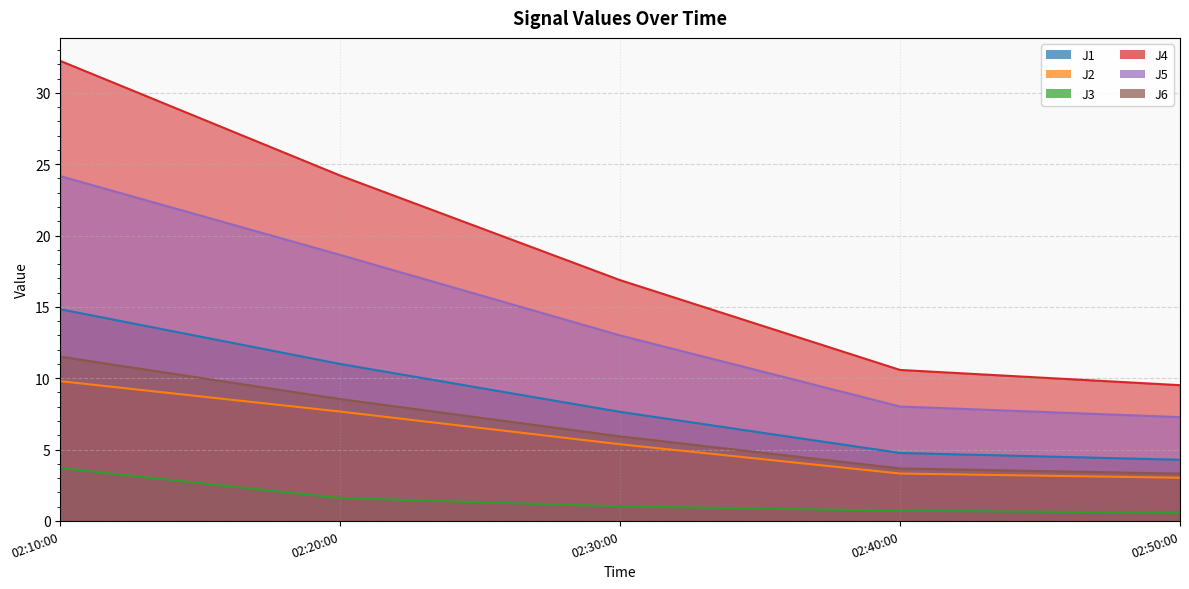

Is it true that J6 equals 19.7 at 02:10:00?

False